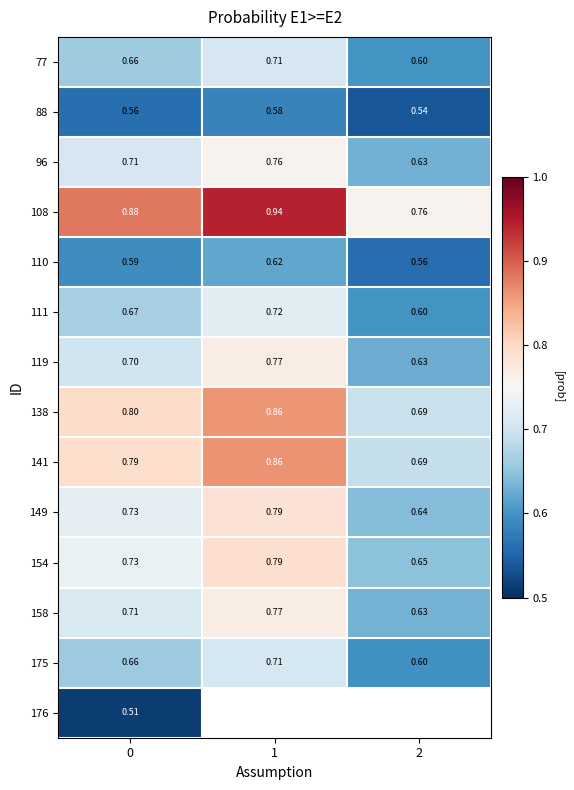

Is the value of 119 at 1 greater than the value of 141 at 2?

Yes